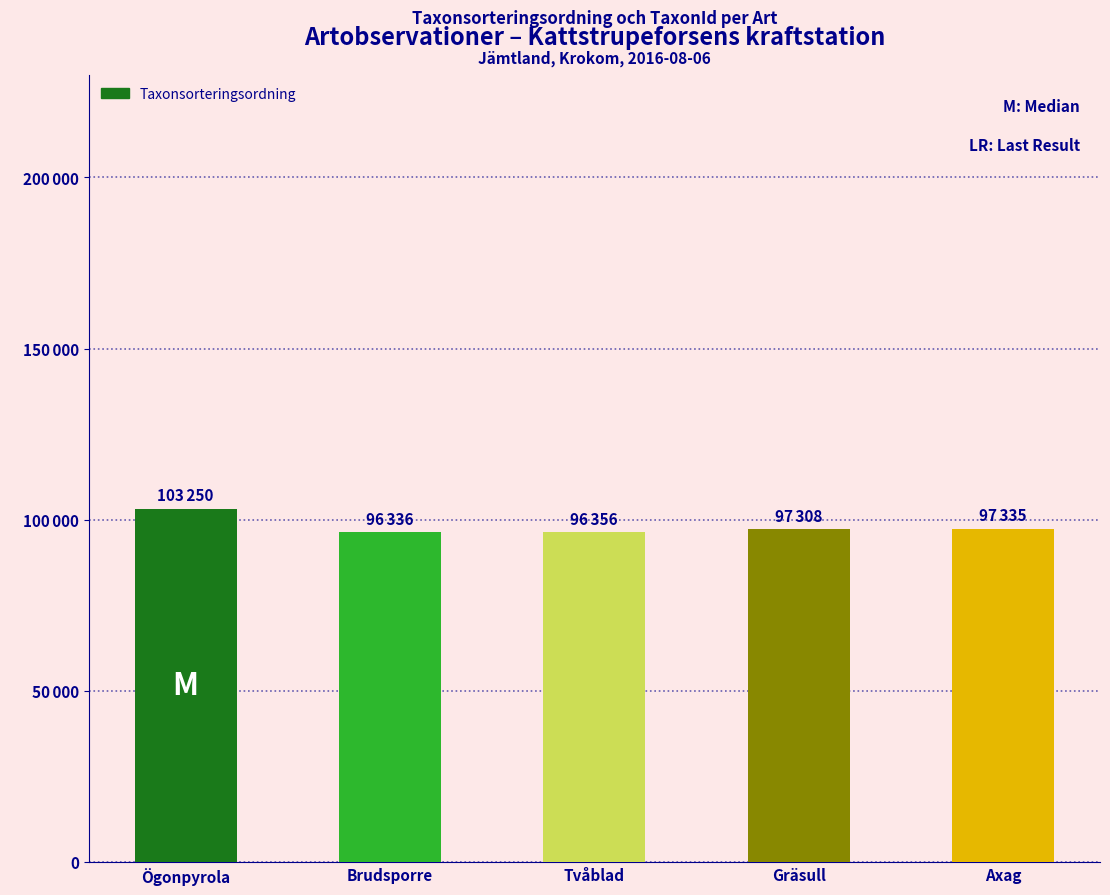

What is the difference between the maximum and minimum values?

6914